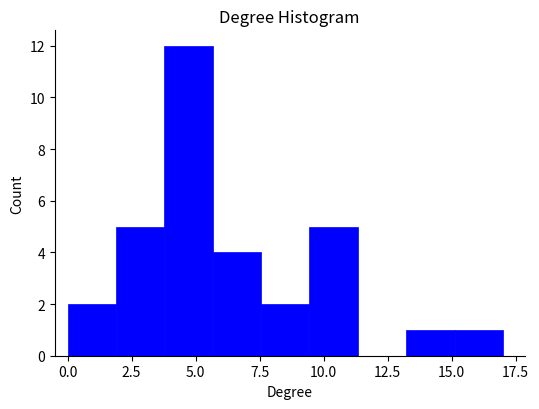

Around what value on the x-axis is the tallest bar? Give the approximate position of its centre, as read against the axis.

4.5